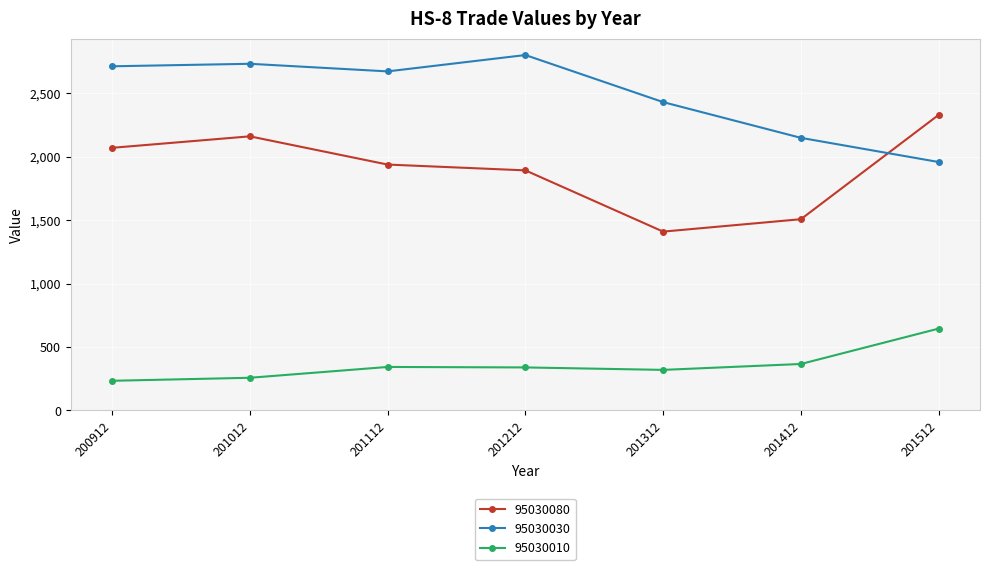

List the series in order of their overall mean, highest first.

95030030, 95030080, 95030010